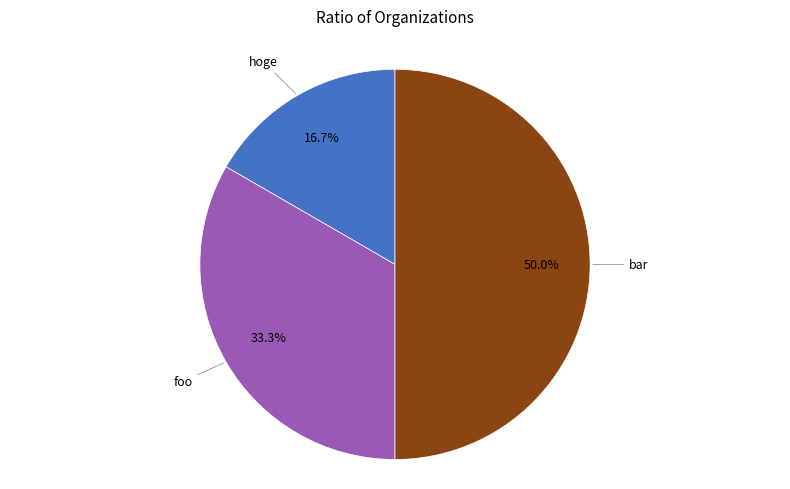

What is the smallest slice in the pie chart?

hoge